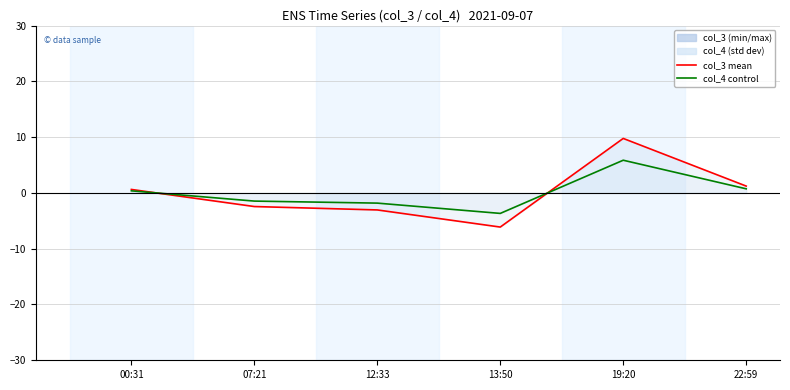

Where does the col_4 line series first go above 0?

00:31